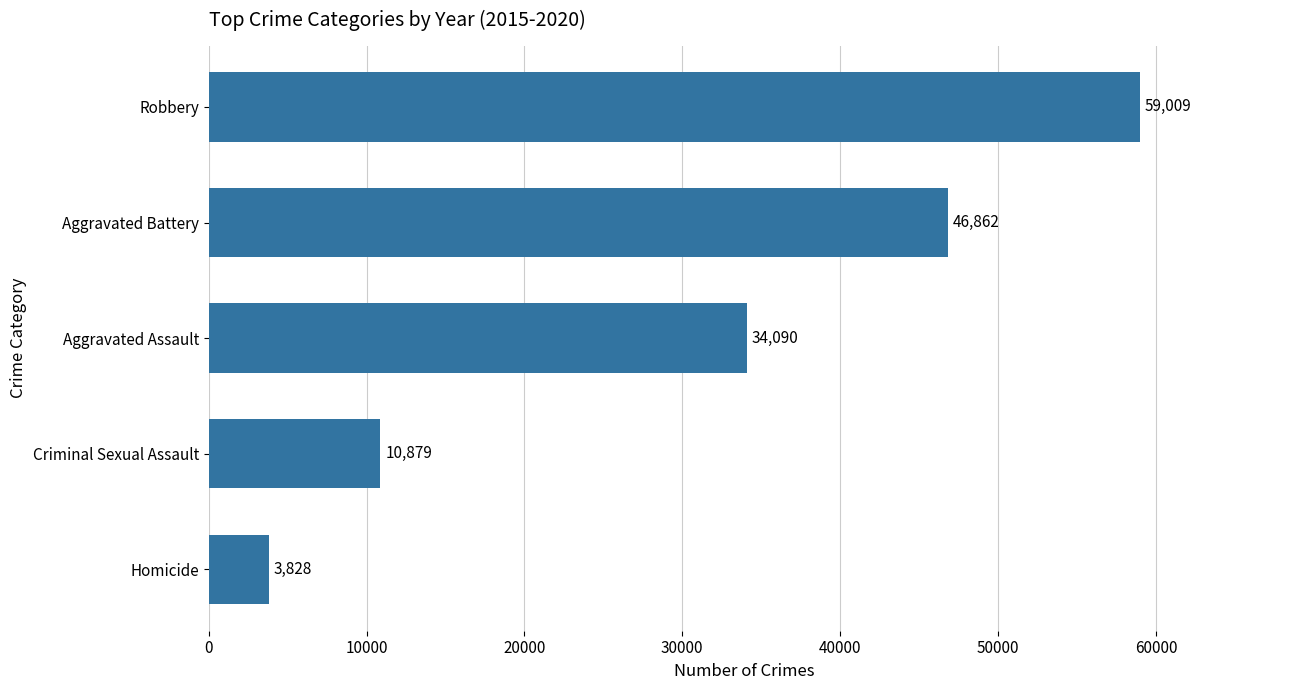

Count the values in the range 10879 to 46862.

3